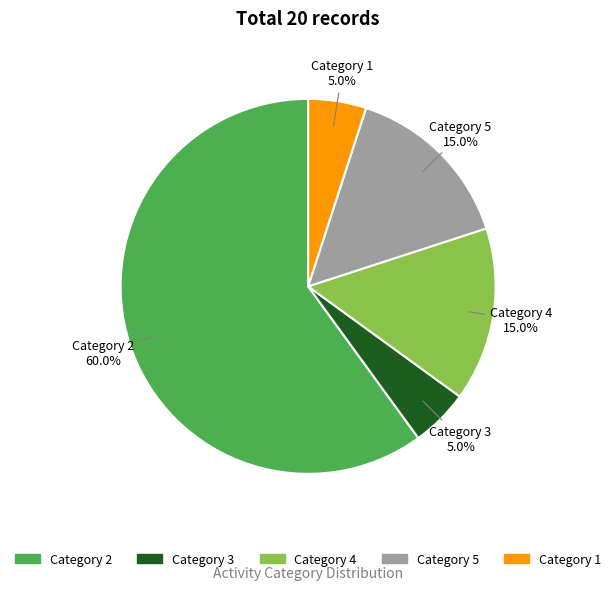

Count the number of slices in the pie.

5